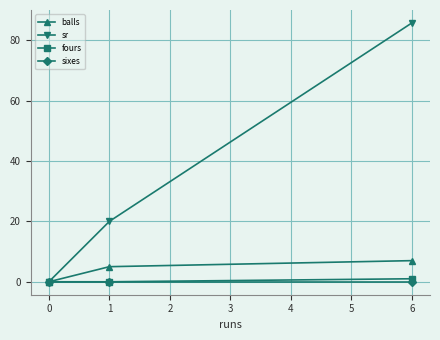

Is the value of fours at 0 greater than the value of sr at 1?

No